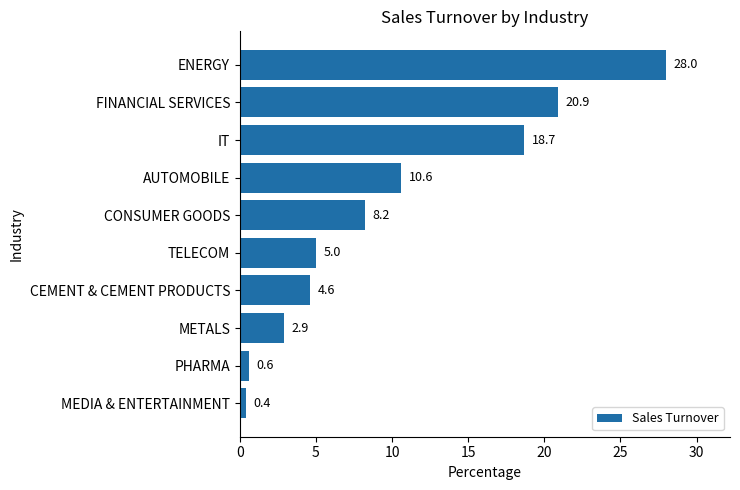

Reading bottom to top, what are all the values shown in this chart?

MEDIA & ENTERTAINMENT=0.4	PHARMA=0.6	METALS=2.9	CEMENT & CEMENT PRODUCTS=4.6	TELECOM=5.0	CONSUMER GOODS=8.2	AUTOMOBILE=10.6	IT=18.7	FINANCIAL SERVICES=20.9	ENERGY=28.0